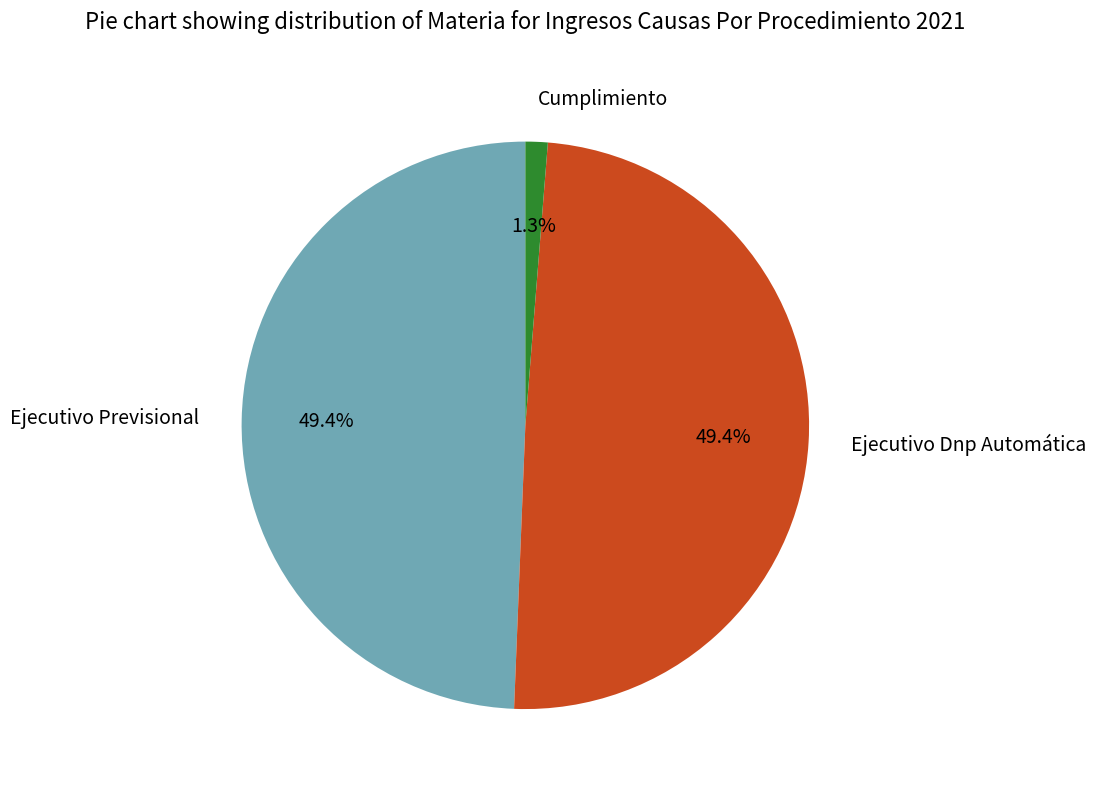

Is the sum of Ejecutivo Dnp Automática and Ejecutivo Previsional greater than half?

Yes